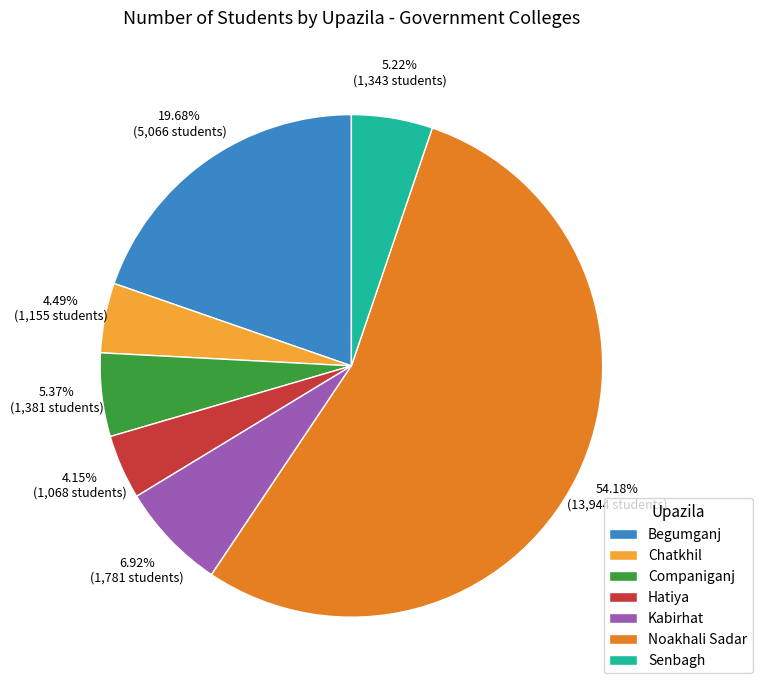

Does any single category account for the majority?

Yes